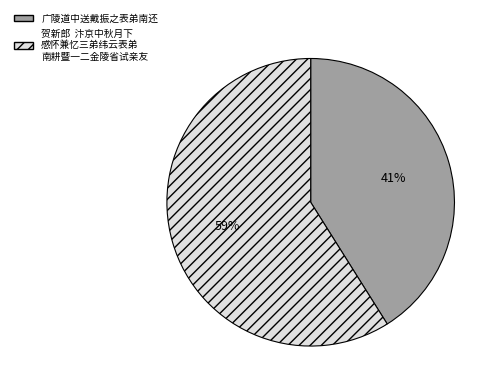

Does any single category account for the majority?

Yes